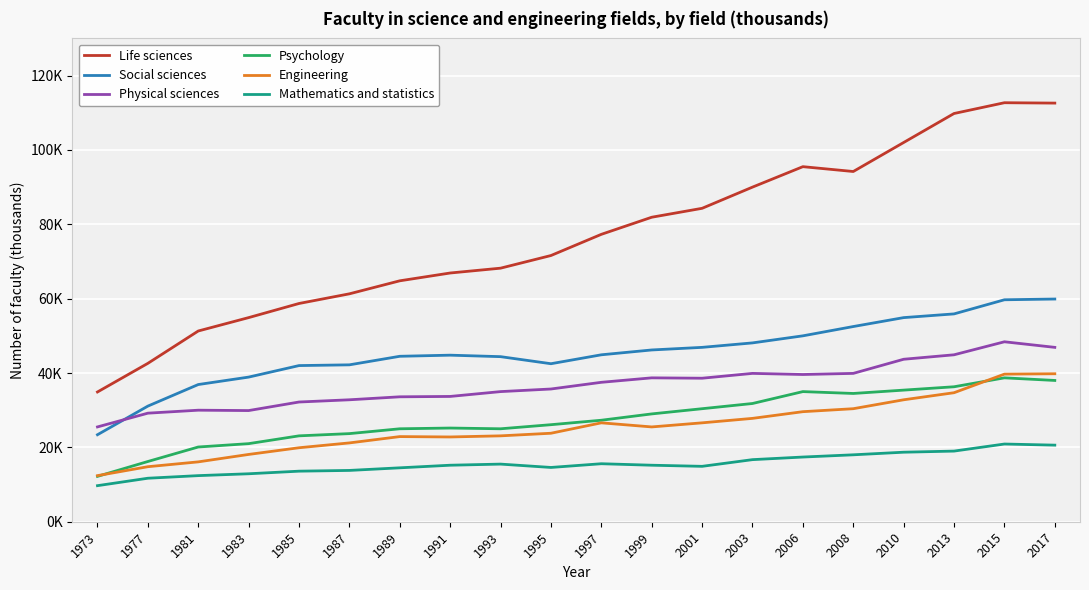

Reading left to right, extract all data points from this chart.

Life sciences: 1973=34.9	1977=42.6	1981=51.3	1983=54.9	1985=58.7	1987=61.3	1989=64.8	1991=66.9	1993=68.2	1995=71.6	1997=77.3	1999=81.9	2001=84.3	2003=90.0	2006=95.5	2008=94.2	2010=102.0	2013=109.8	2015=112.7	2017=112.6
Social sciences: 1973=23.4	1977=31.1	1981=36.9	1983=38.9	1985=42.0	1987=42.2	1989=44.5	1991=44.8	1993=44.4	1995=42.5	1997=44.9	1999=46.2	2001=46.9	2003=48.1	2006=50.0	2008=52.5	2010=54.9	2013=55.9	2015=59.7	2017=59.9
Physical sciences: 1973=25.5	1977=29.2	1981=30.0	1983=29.9	1985=32.2	1987=32.8	1989=33.6	1991=33.7	1993=35.0	1995=35.7	1997=37.5	1999=38.7	2001=38.6	2003=39.9	2006=39.6	2008=39.9	2010=43.7	2013=44.9	2015=48.4	2017=46.9
Psychology: 1973=12.2	1977=16.2	1981=20.1	1983=21.0	1985=23.1	1987=23.7	1989=25.0	1991=25.2	1993=25.0	1995=26.1	1997=27.3	1999=29.0	2001=30.4	2003=31.8	2006=35.0	2008=34.5	2010=35.4	2013=36.3	2015=38.7	2017=38.0
Engineering: 1973=12.4	1977=14.8	1981=16.1	1983=18.1	1985=19.9	1987=21.2	1989=22.9	1991=22.8	1993=23.1	1995=23.8	1997=26.6	1999=25.5	2001=26.6	2003=27.8	2006=29.6	2008=30.4	2010=32.8	2013=34.7	2015=39.7	2017=39.8
Mathematics and statistics: 1973=9.7	1977=11.7	1981=12.4	1983=12.9	1985=13.6	1987=13.8	1989=14.5	1991=15.2	1993=15.5	1995=14.6	1997=15.6	1999=15.2	2001=14.9	2003=16.7	2006=17.4	2008=18.0	2010=18.7	2013=19.0	2015=20.9	2017=20.6